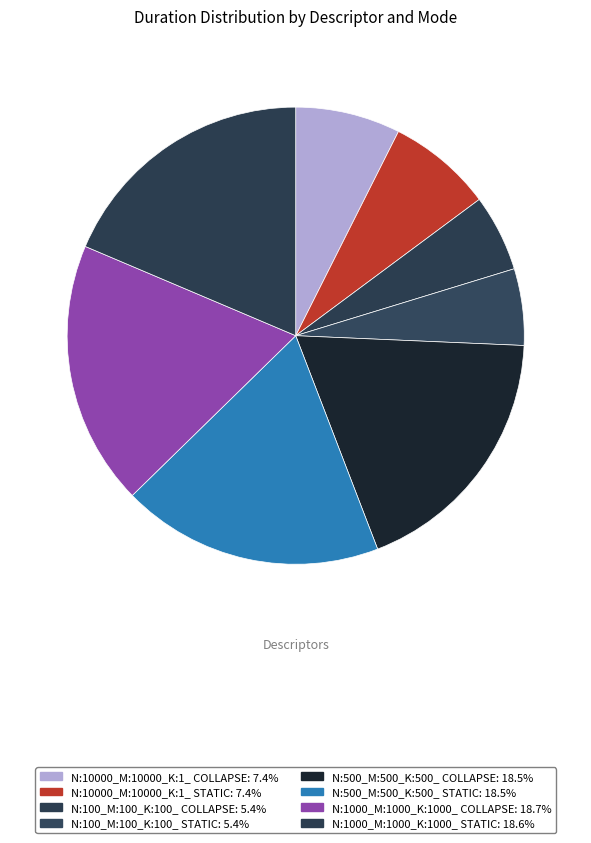

What is the ratio of the value at N:10000_M:10000_K:1_ STATIC to the value at N:100_M:100_K:100_ STATIC?

1.4